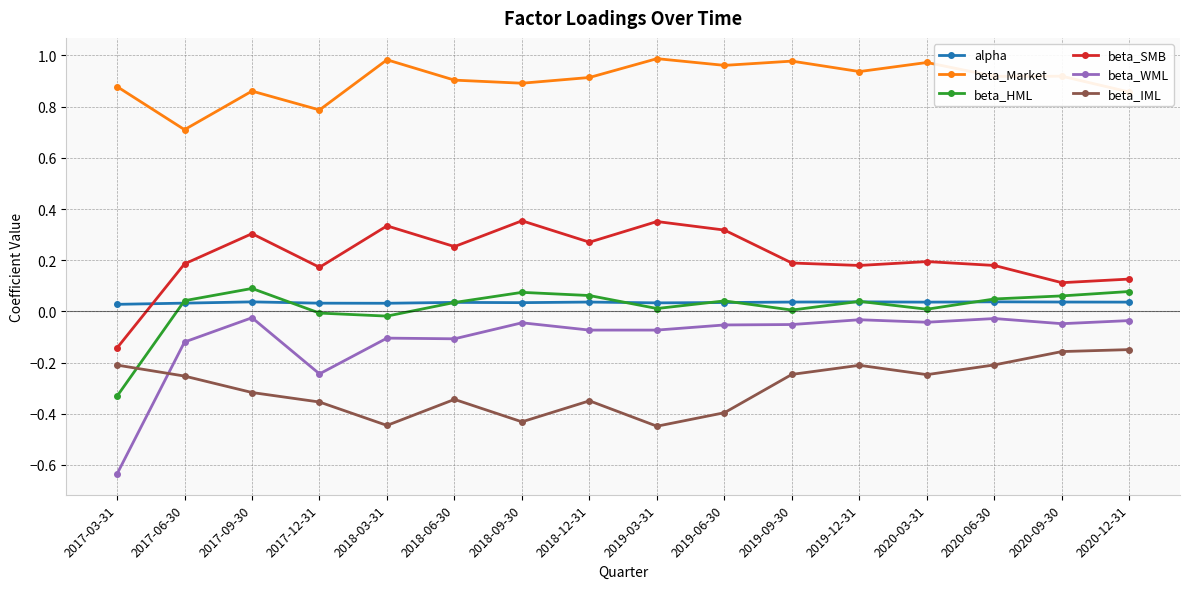

Which series has the widest spread of values?

beta_WML